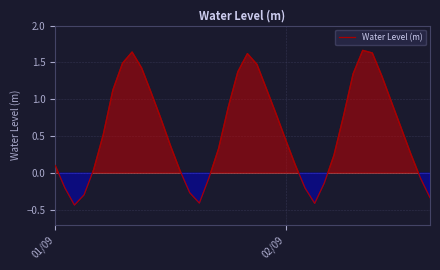

How many lines are shown in the chart?

1